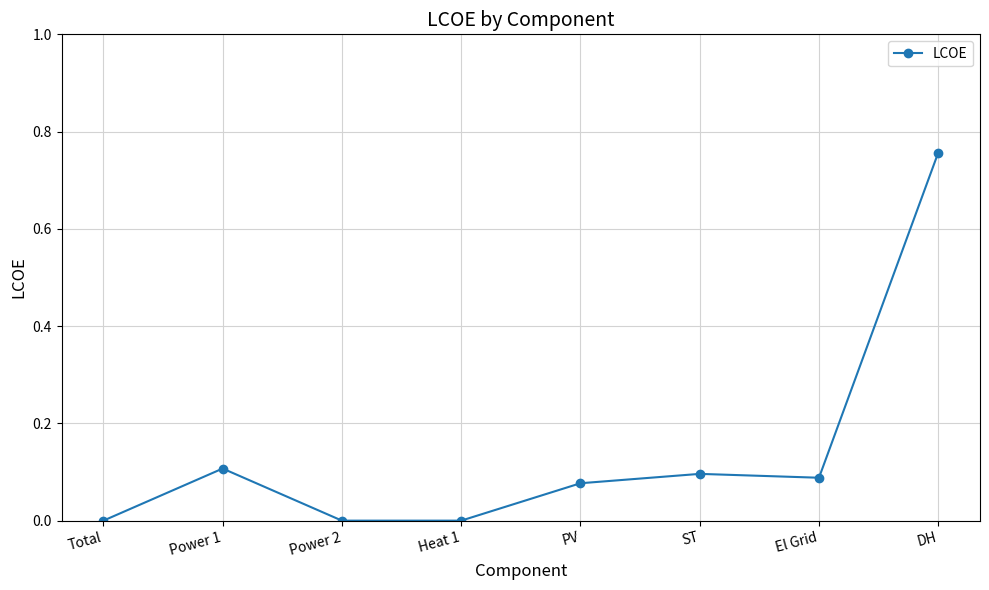

Which label corresponds to the largest value in the chart?

DH